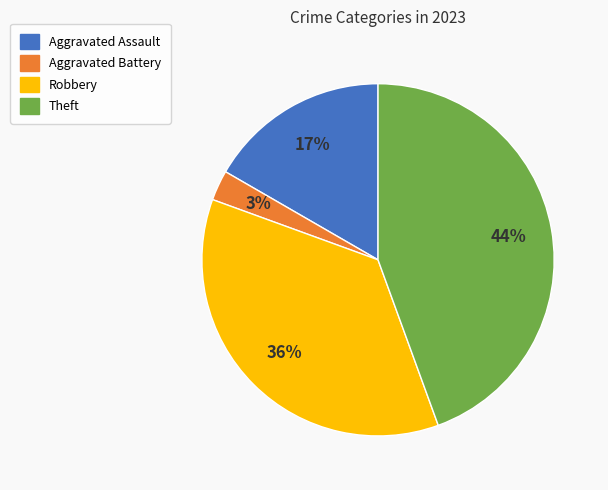

Does Theft represent more than half of the total?

No